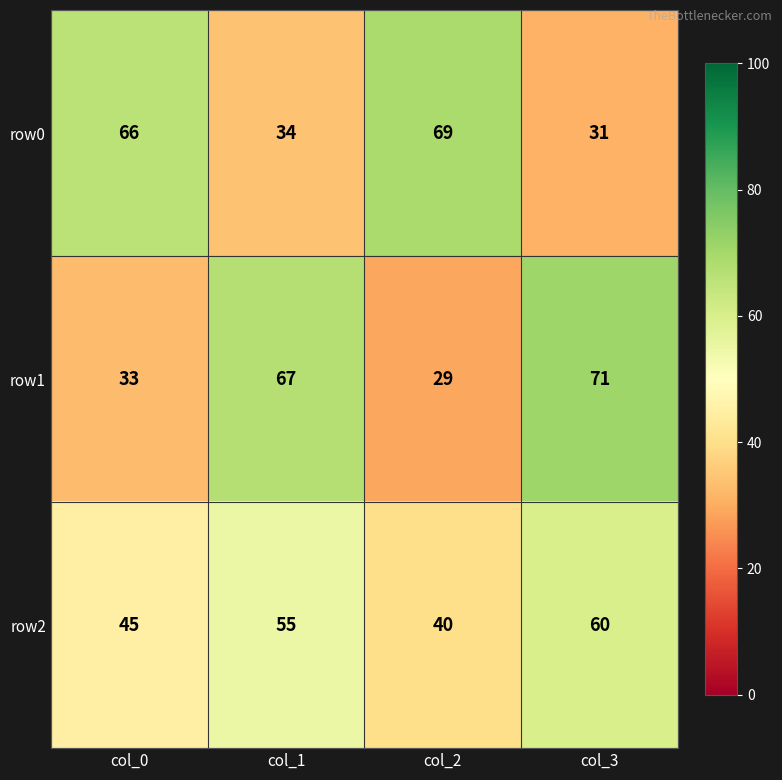

At which category is the sum across all series the highest?

col_3